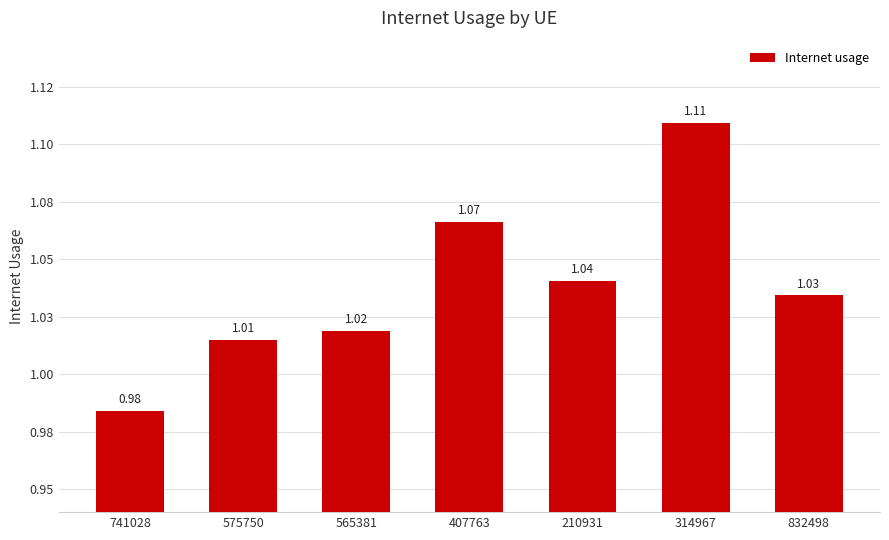

Does the chart contain any negative values?

No